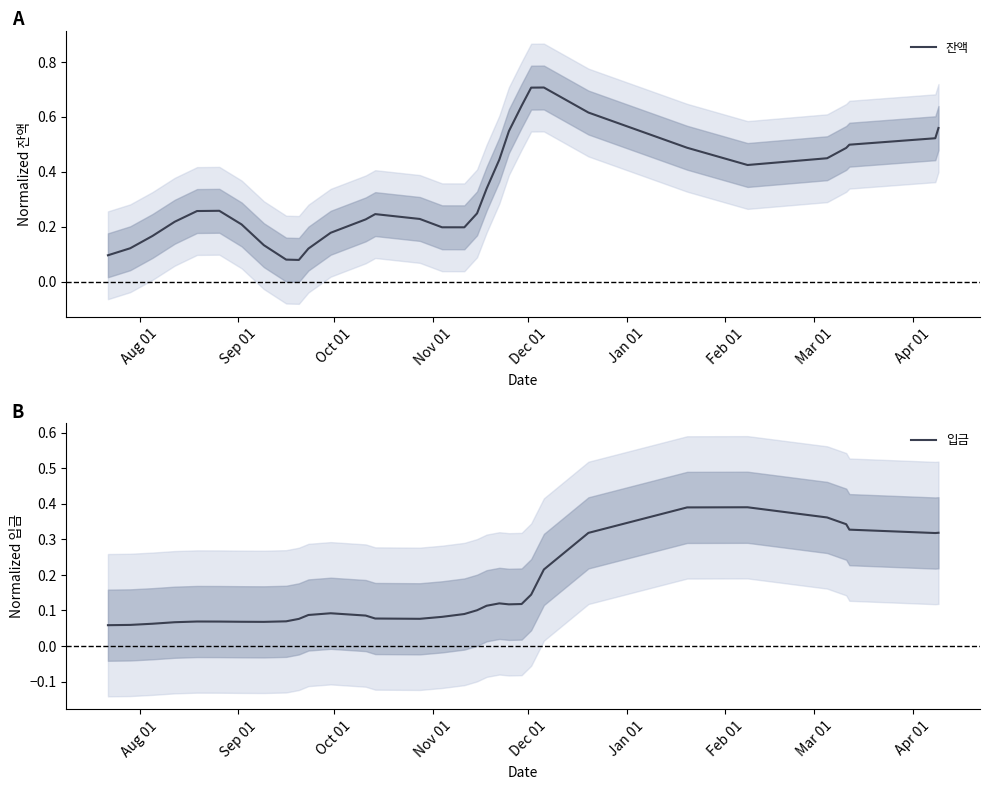

What is the highest value of the 잔액 series?

0.7